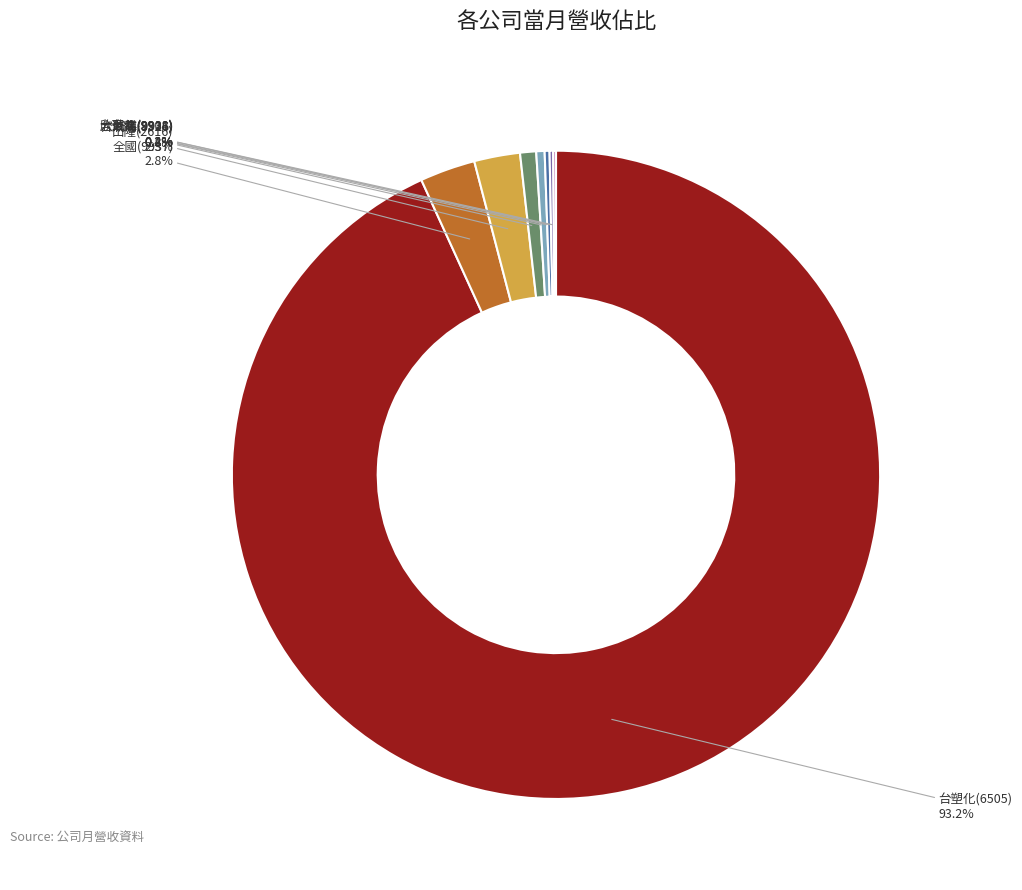

The 全國(9937) slice represents 15% of the pie. True or false?

False